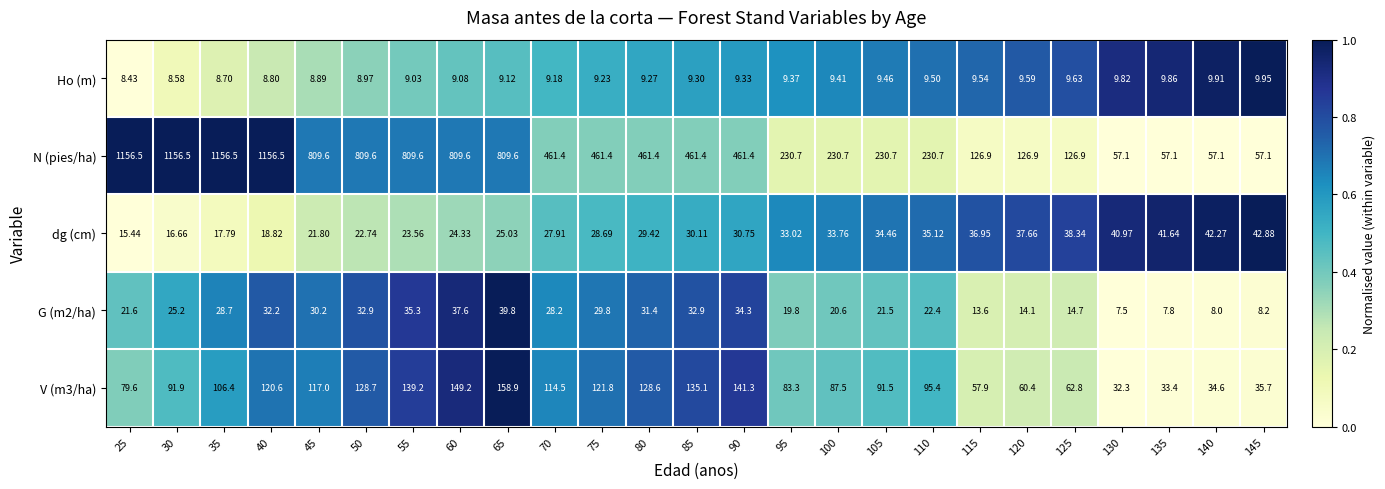

Which series has the largest total across all categories?

N (pies/ha)